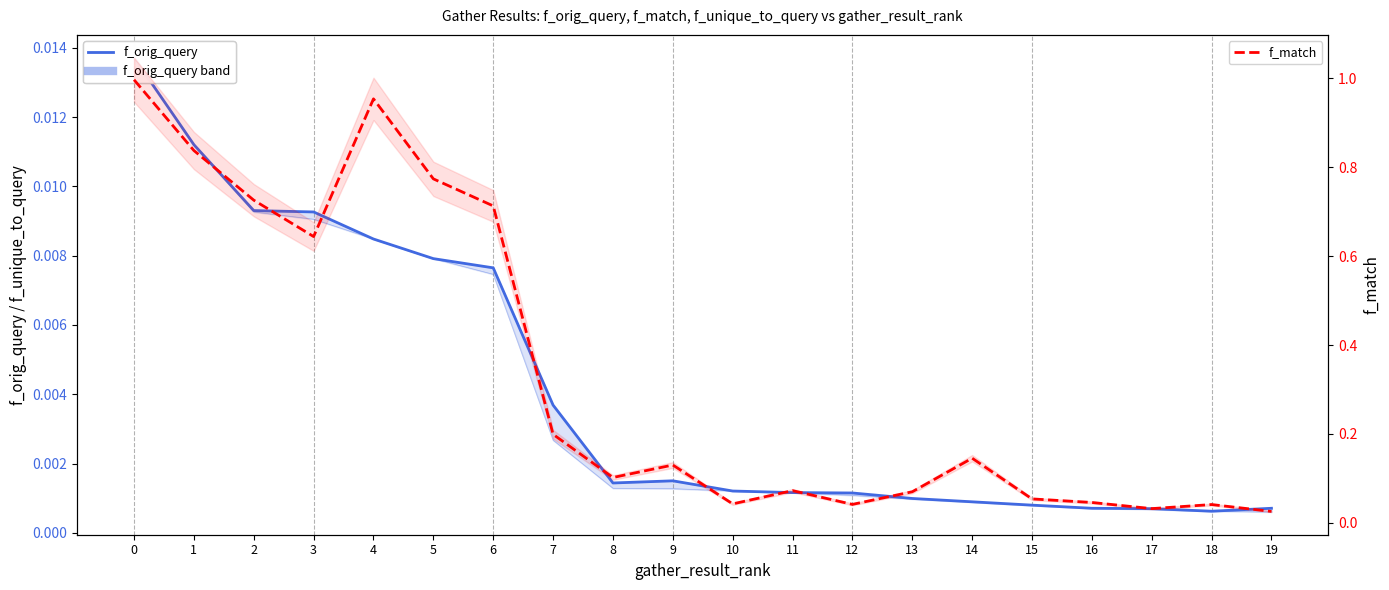

List the series in order of their peak value, highest first.

f_match, f_orig_query